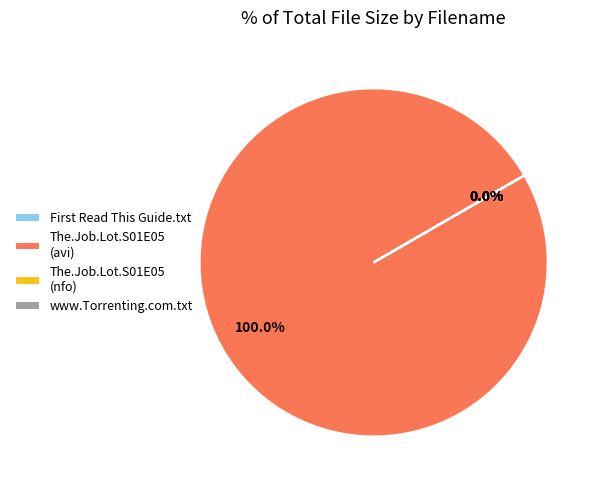

The The.Job.Lot.S01E05.HDTV.XviD-AFG.nfo slice represents 9% of the pie. True or false?

False